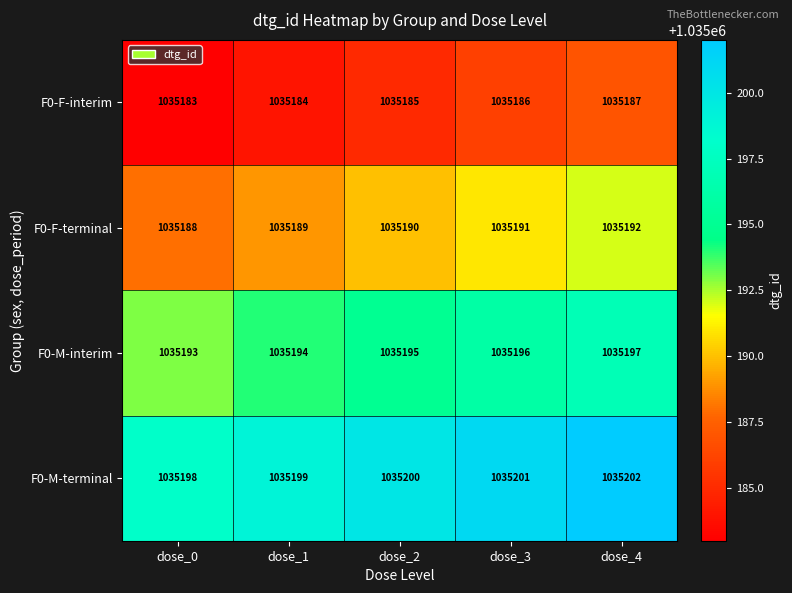

Which series has the largest total across all categories?

F0-M-terminal